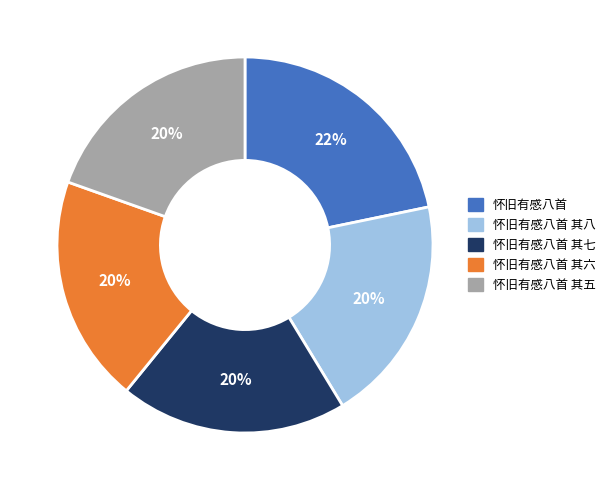

Count the number of slices in the pie.

5